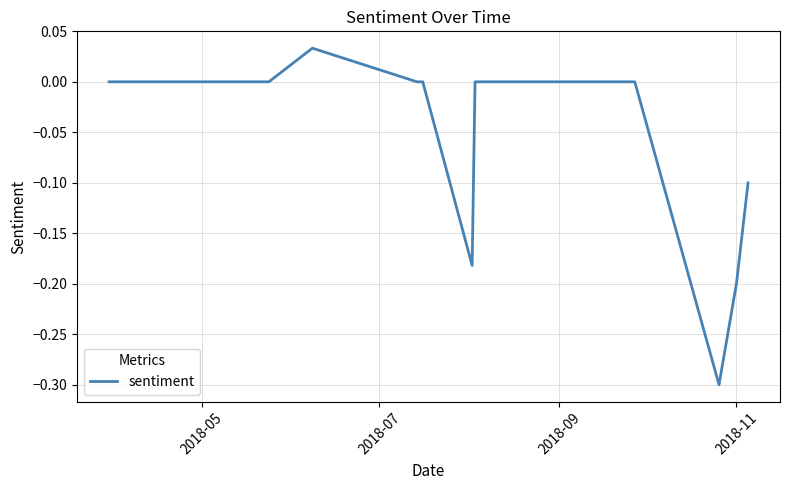

What is the minimum value shown in the chart?

-0.3